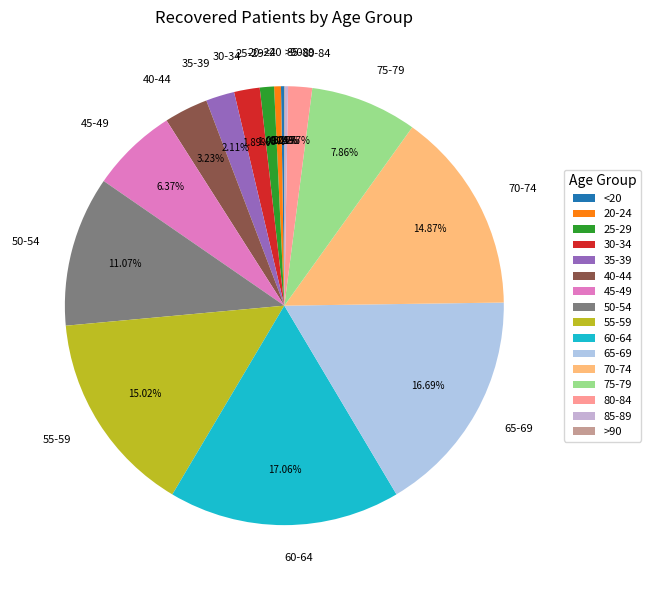

To the nearest percent, what portion does 50-54 represent?

11%